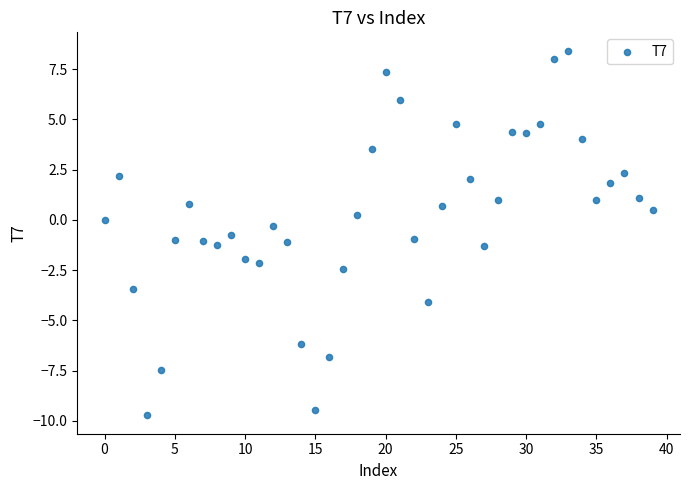

What is the range of Y values (max minus min)?

18.2